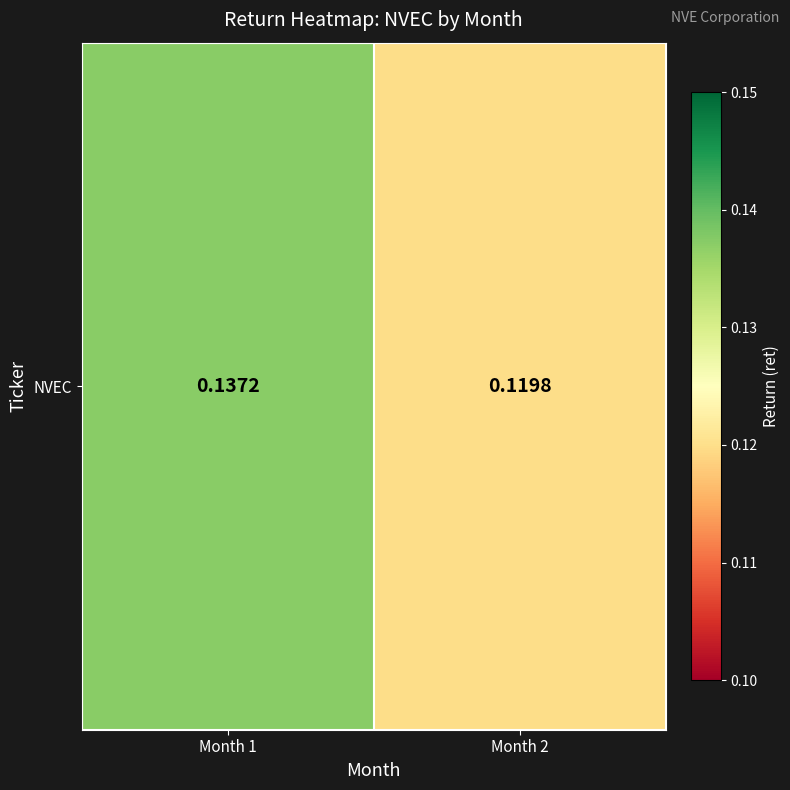

The value at Month 2 is 0.1. True or false?

True